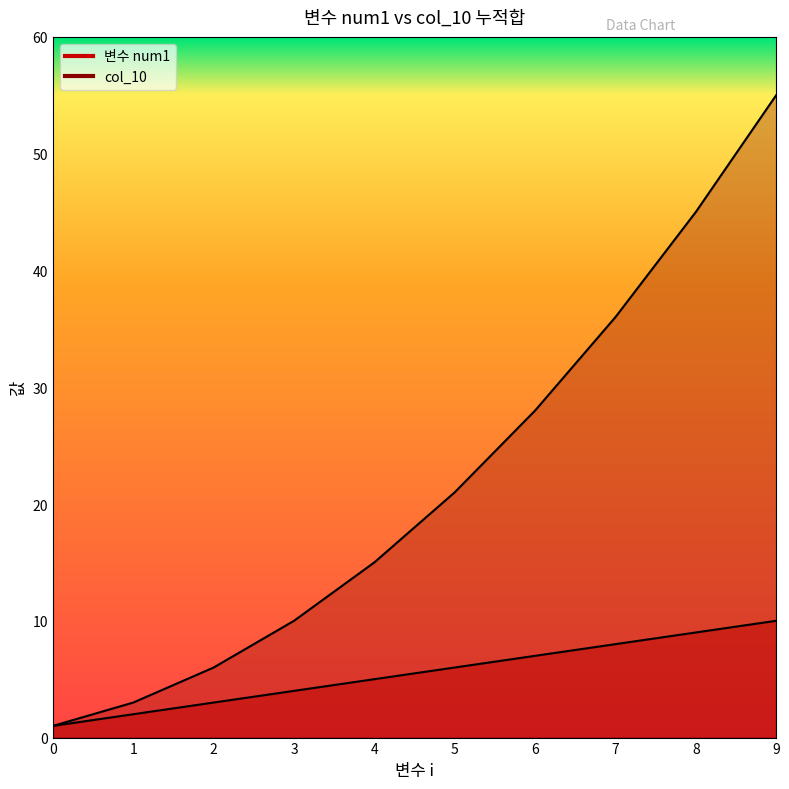

What is the value of the 변수 num1 point at the 3rd from the left?

3